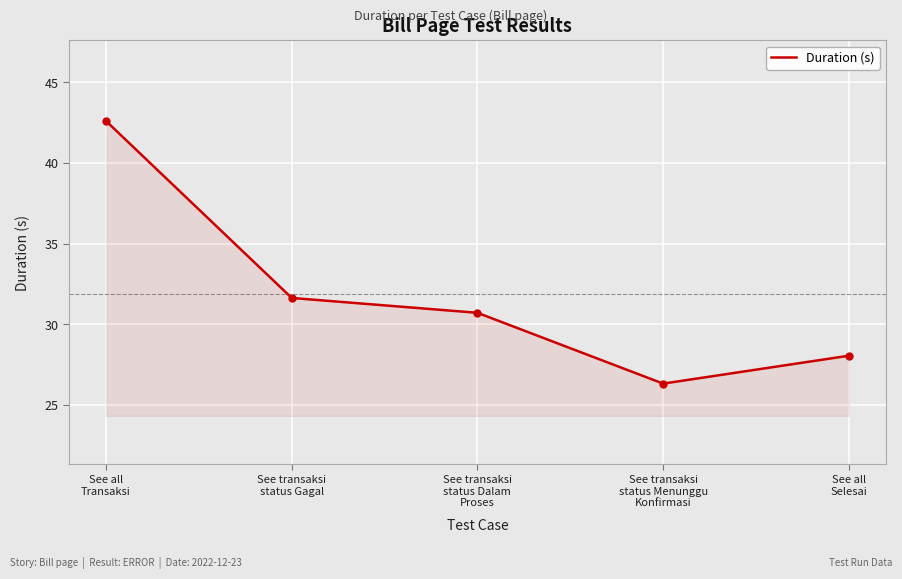

Rank the categories by value from lowest to highest.

See transaksi
status Menunggu
Konfirmasi, See all
Selesai, See transaksi
status Dalam
Proses, See transaksi
status Gagal, See all
Transaksi